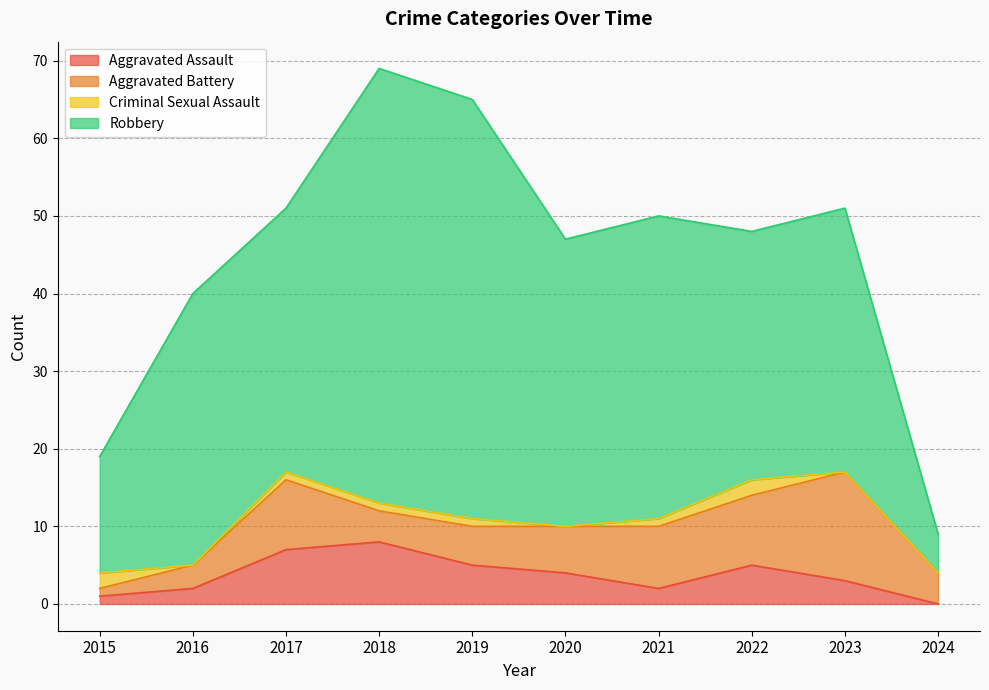

Which series has the largest total across all categories?

Robbery